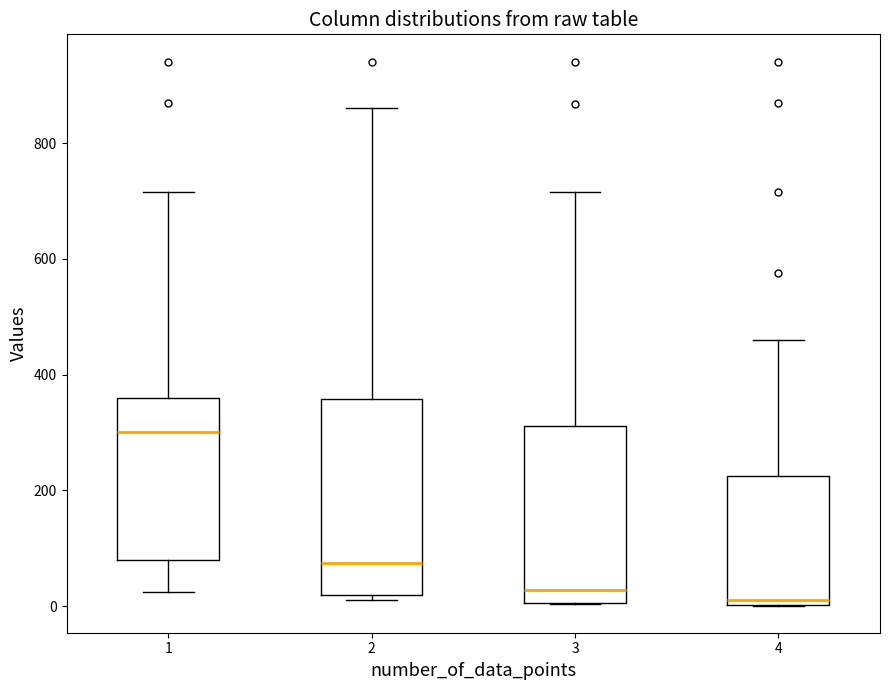

Reading left to right, transcribe this box plot: for each box, give where its median line is, the range the box spans, and where its two whiskers end, as read against the y-axis. The values are not printed on the chart, so give them approximately, as read against the axis.

1: median 300, box 80 to 360, whiskers 20 to 720
2: median 80, box 20 to 360, whiskers 20 (just below the box's lower edge) to 860
3: median 20, box 0 to 320, whiskers 0 to 720
4: median 20, box 0 to 220, whiskers 0 to 460